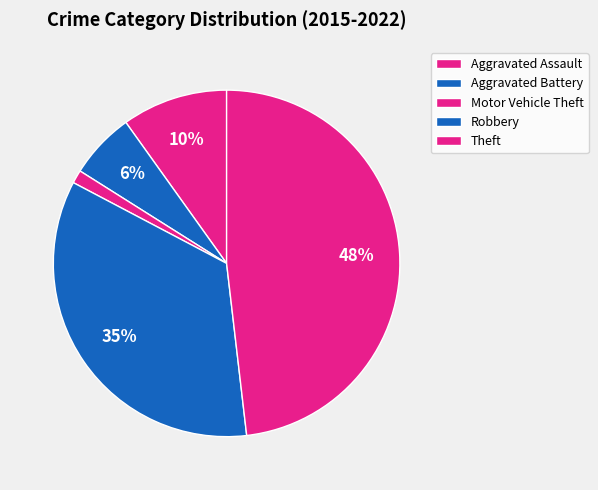

Count the number of slices in the pie.

5